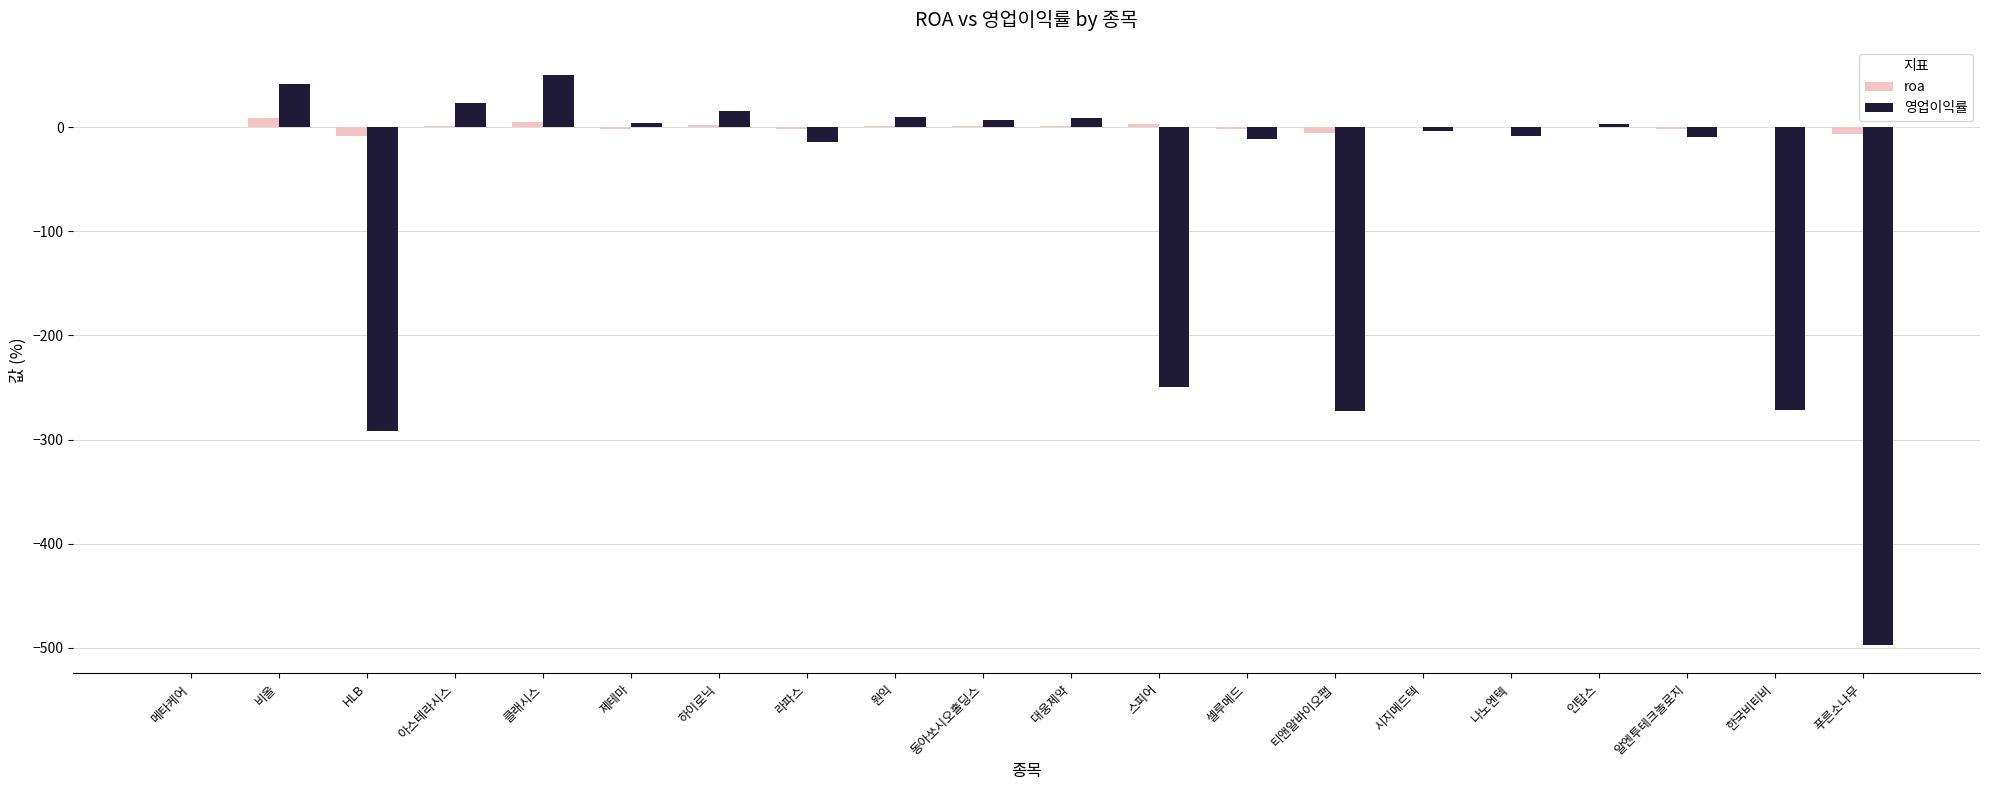

Which series has the largest range (max minus min)?

영업이익률